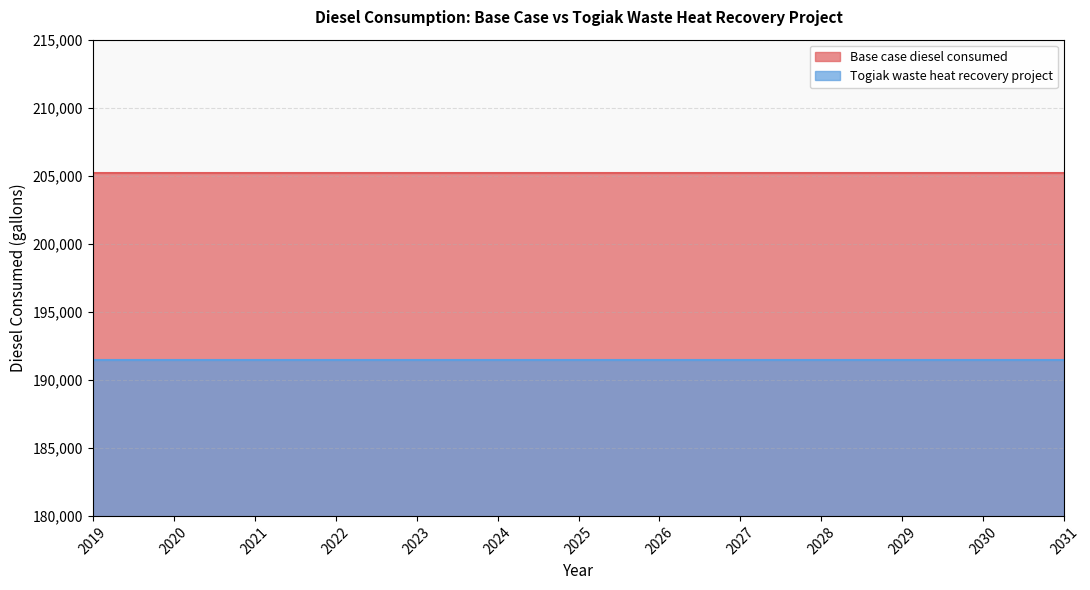

What is the spread (max minus min) of values at 2019?

13700.0